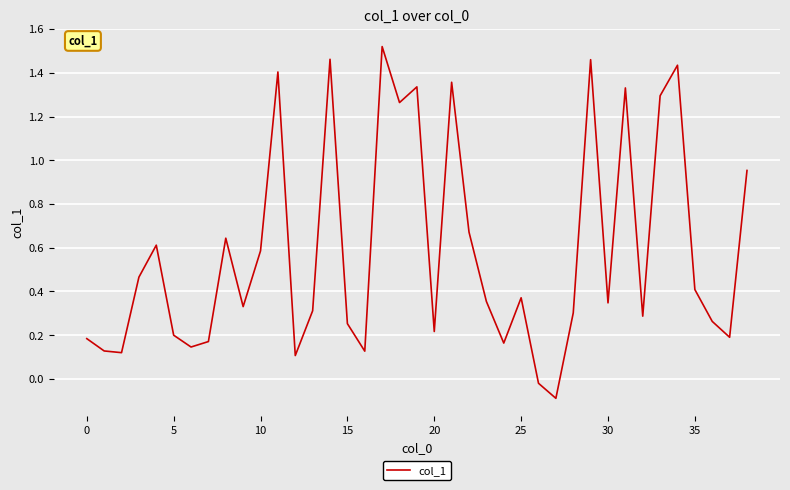

What is the difference between the maximum and minimum values?

1.6